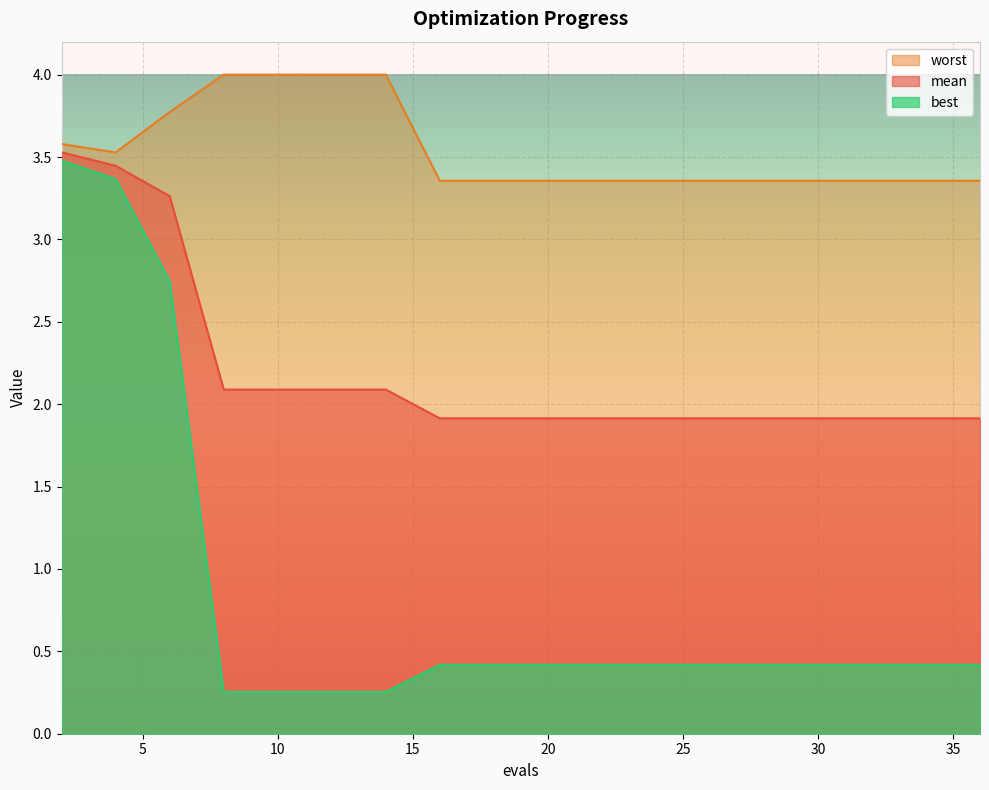

What is the value of the worst point at the 8th from the left?

3.4